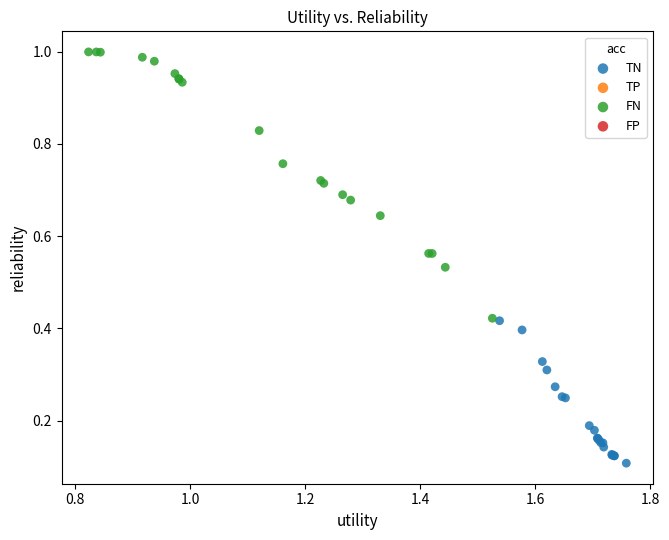

Which series contains the highest Y value?

FN